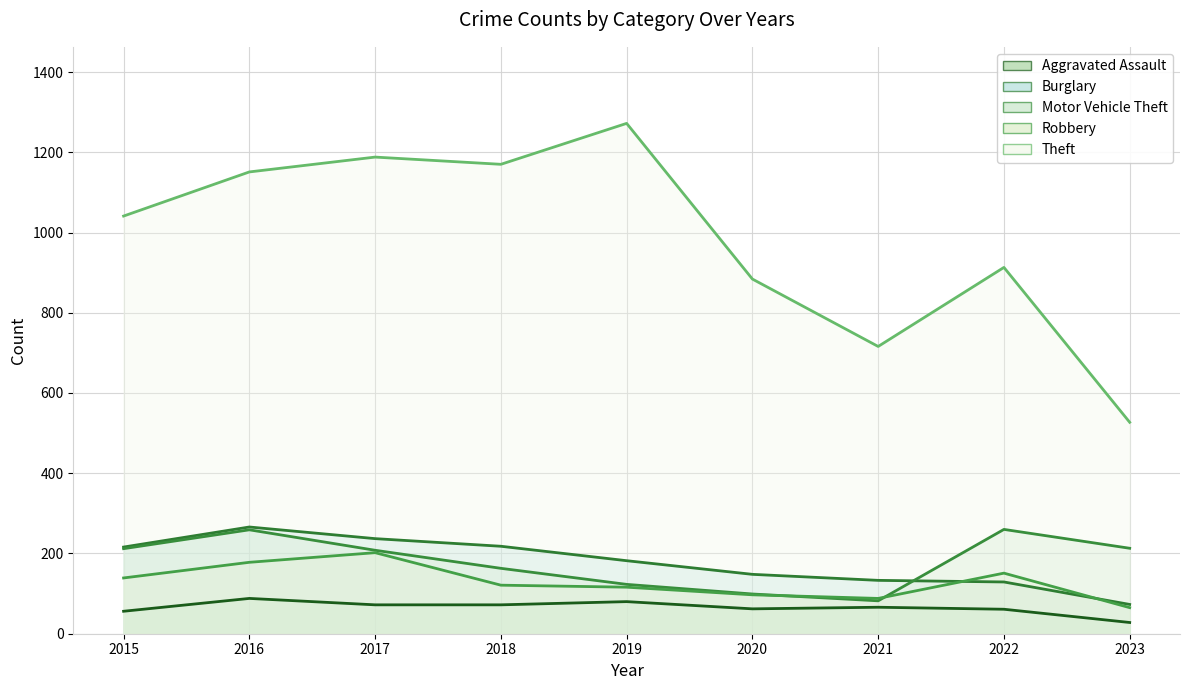

Rank the categories by Theft value from highest to lowest.

2019, 2017, 2018, 2016, 2015, 2022, 2020, 2021, 2023